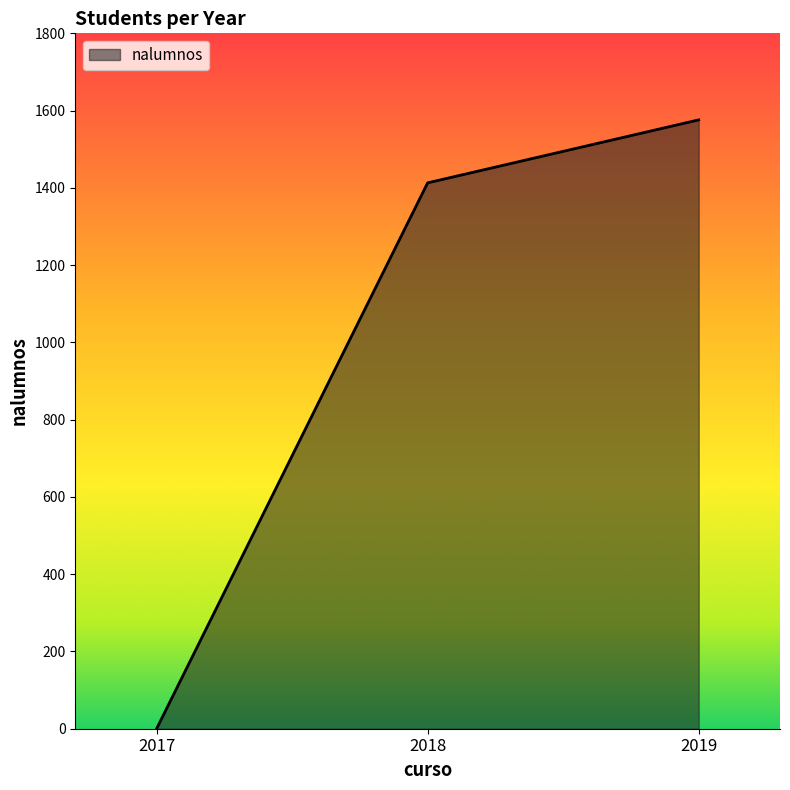

What is the difference between the maximum and minimum values?

1576